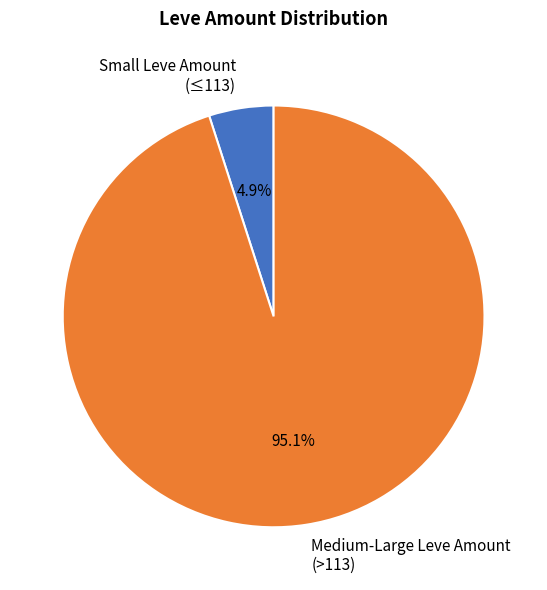

How many segments does this pie chart have?

2